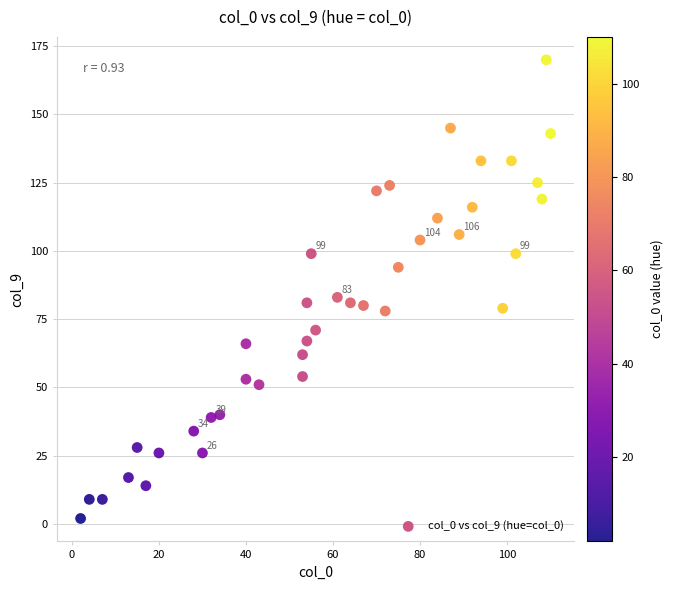

What Y value in the scatter plot is closest to 86?

83